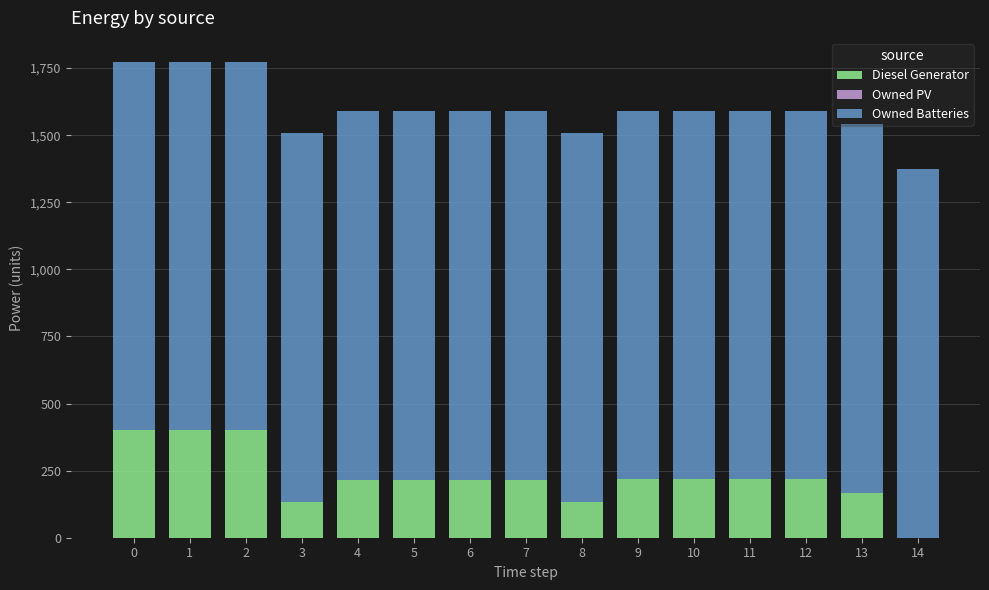

What is the maximum value for Diesel Generator?

400